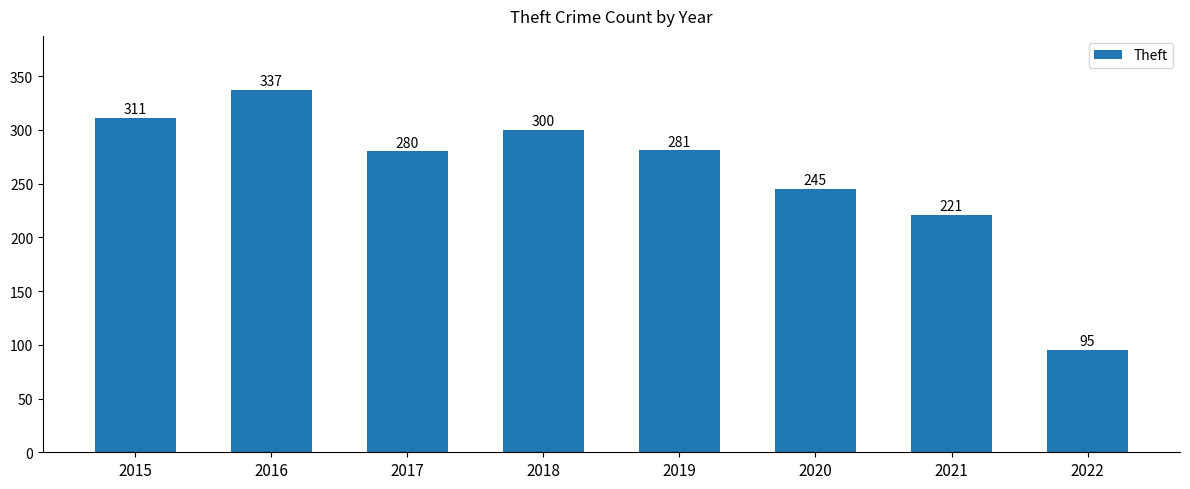

What is the value of the 3rd bar from the left?

280